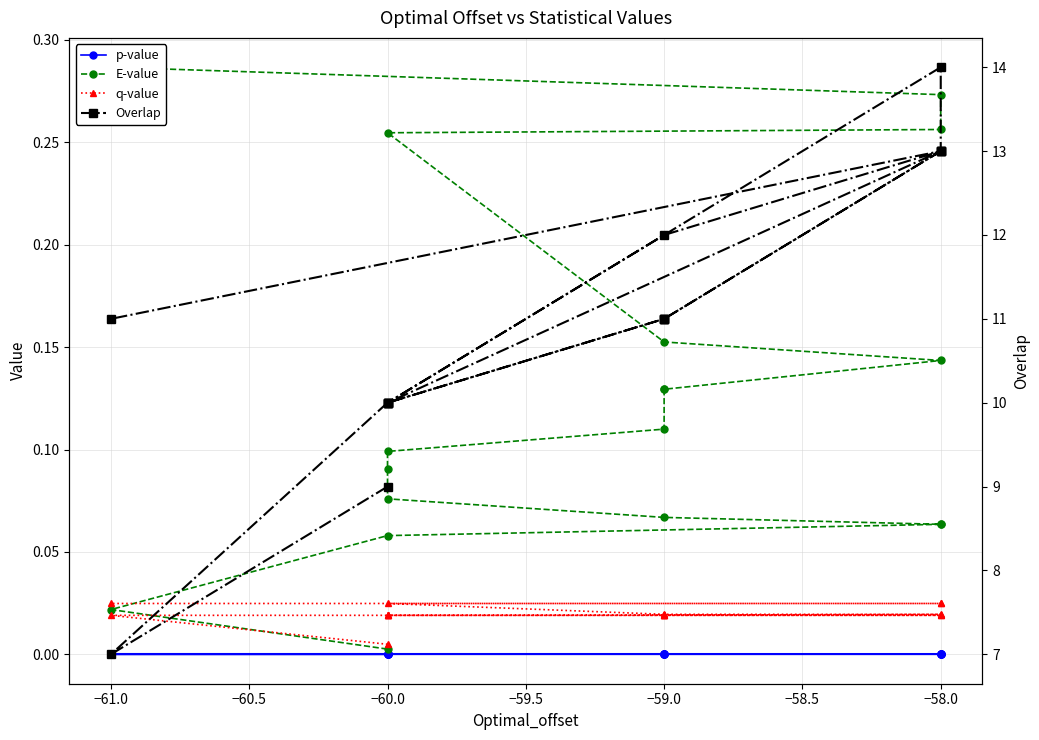

True or false: p-value and q-value intersect in this chart.

False